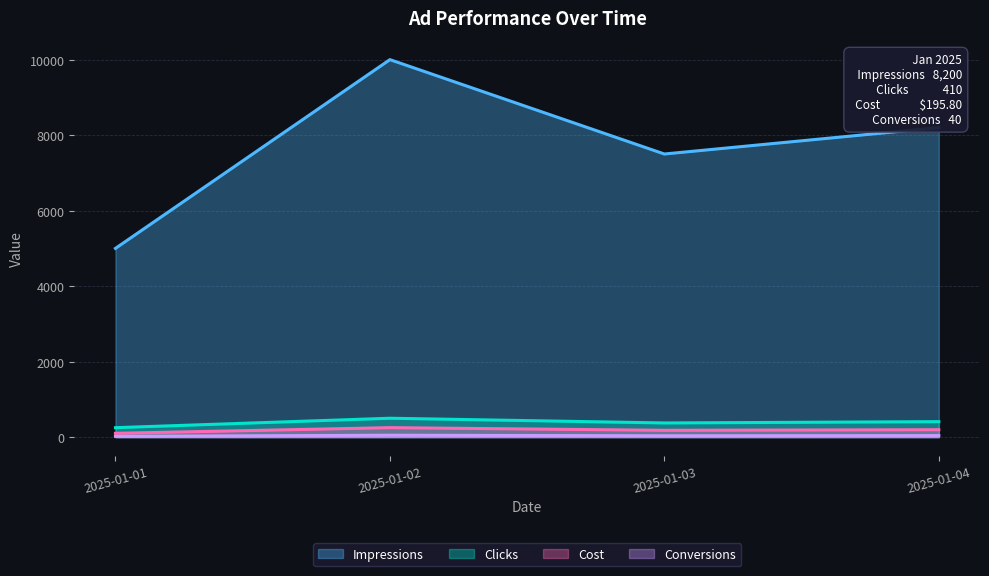

List the series in order of their peak value, highest first.

Impressions, Clicks, Cost, Conversions